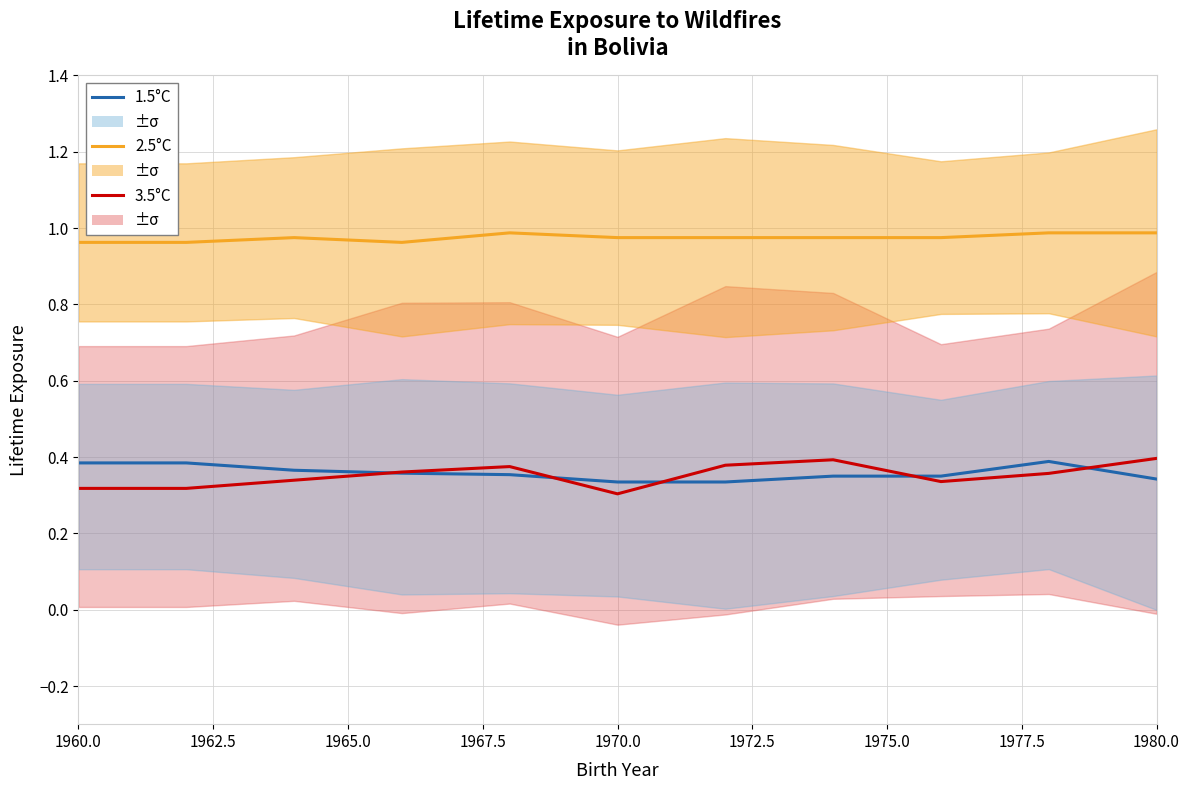

Is the value of 3.5°C at 1970.0 greater than the value of 1.5°C at 1962.5?

No